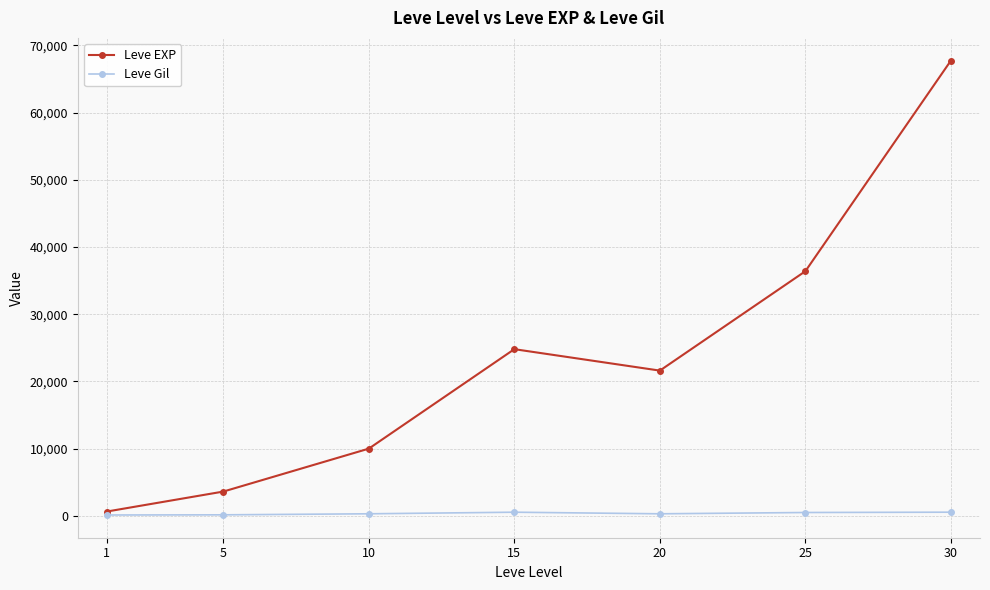

How many values in the Leve EXP series are below 21600?

3